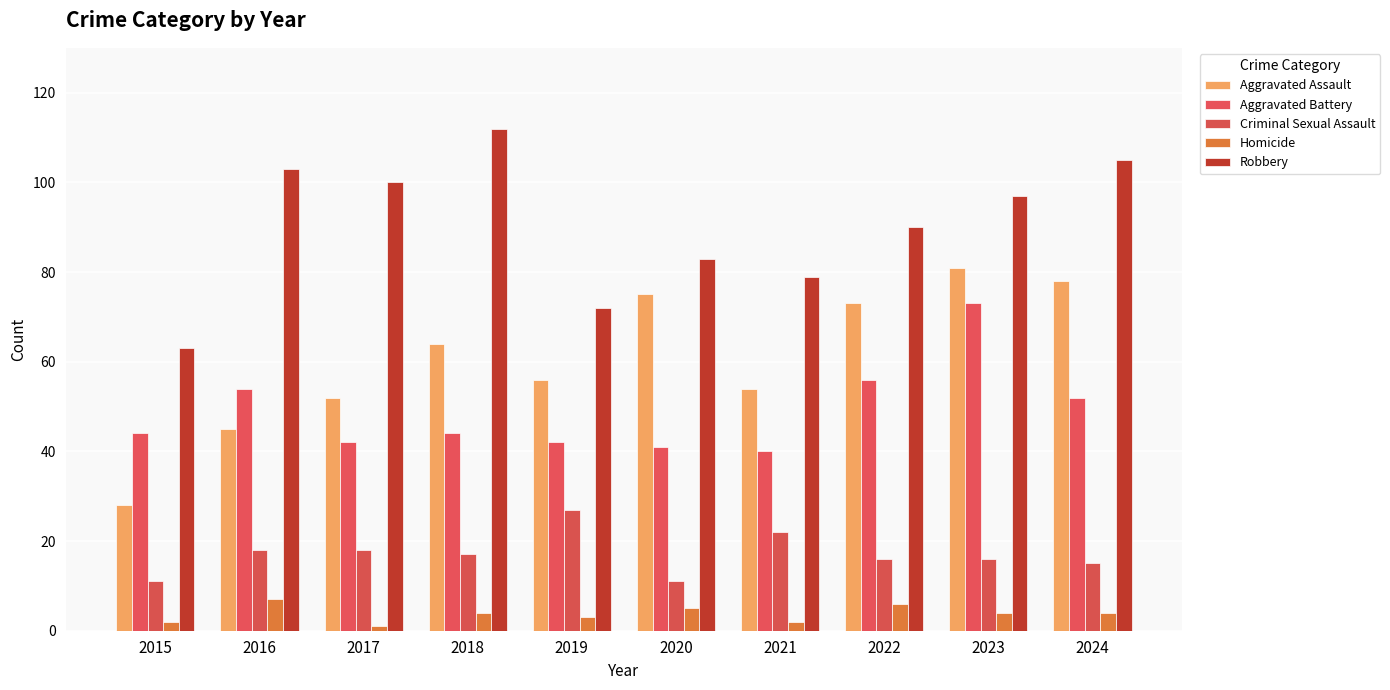

What is the total value across all series at 2016?

227